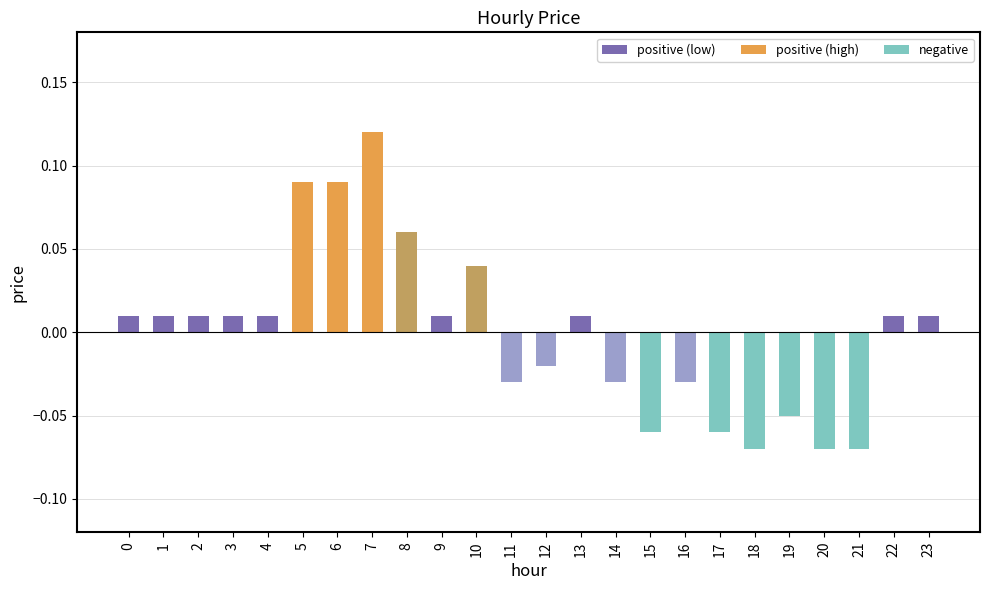

How many values are above zero?

14